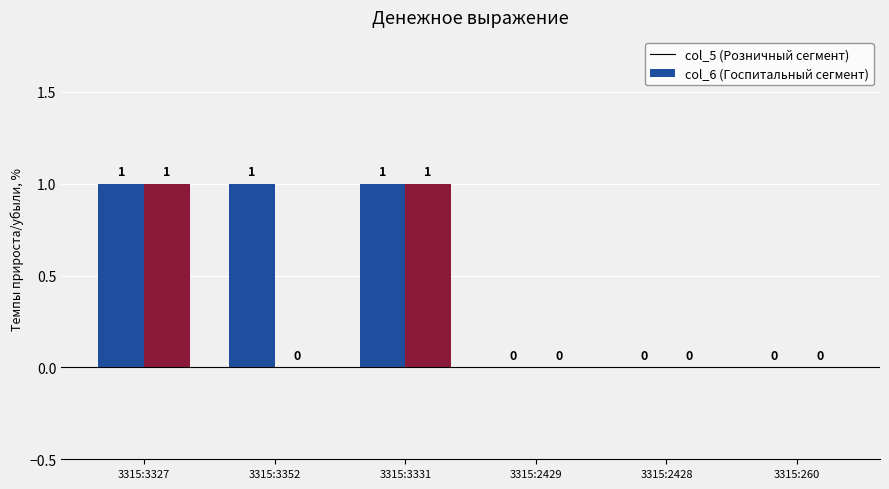

How many data points does each series have?

6